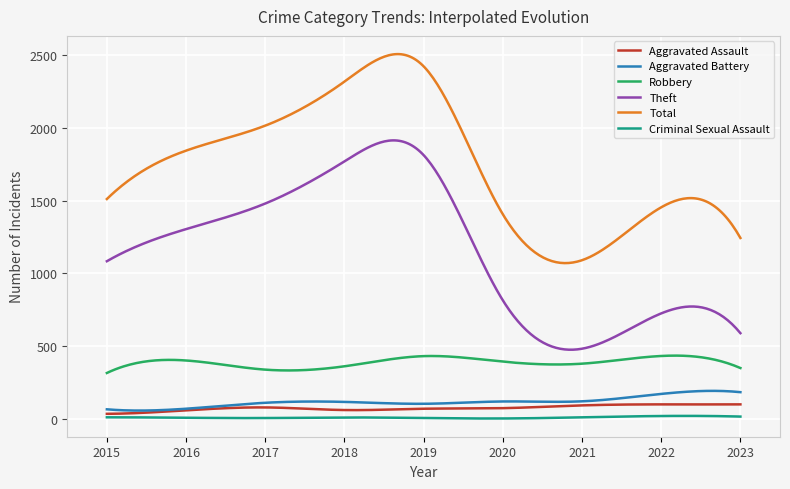

True or false: Theft and Robbery intersect in this chart.

False